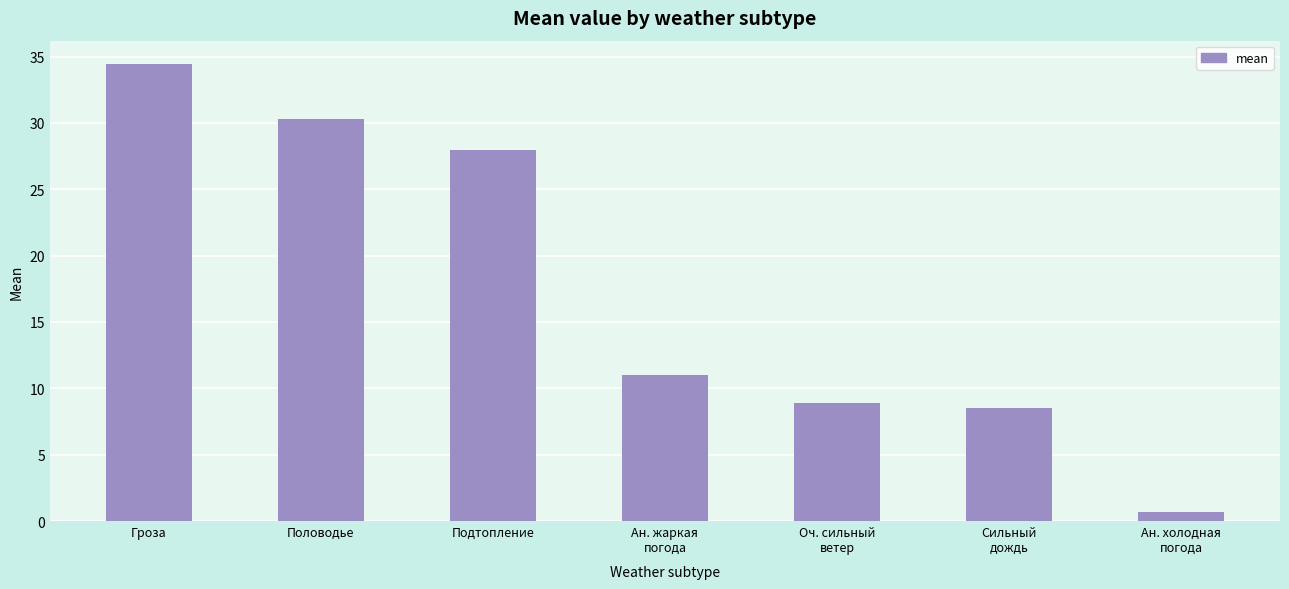

At which label is the value closest to 17?

Ан. жаркая
погода